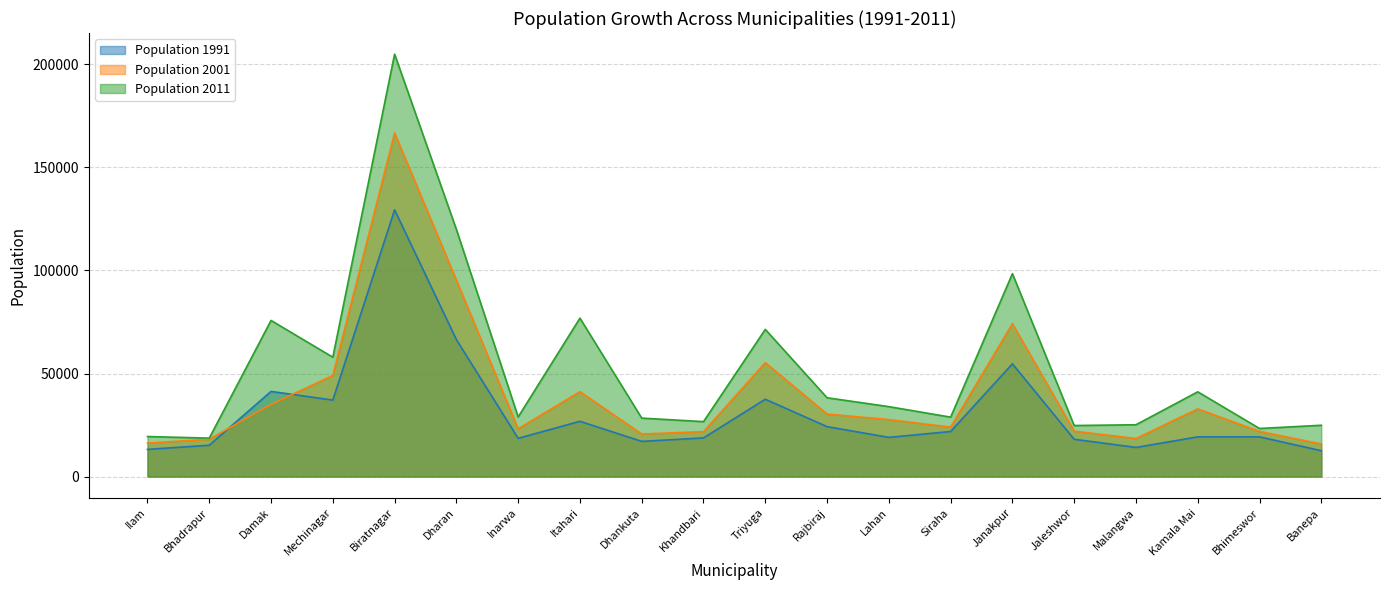

At which label does Population 2001 reach its minimum?

Banepa